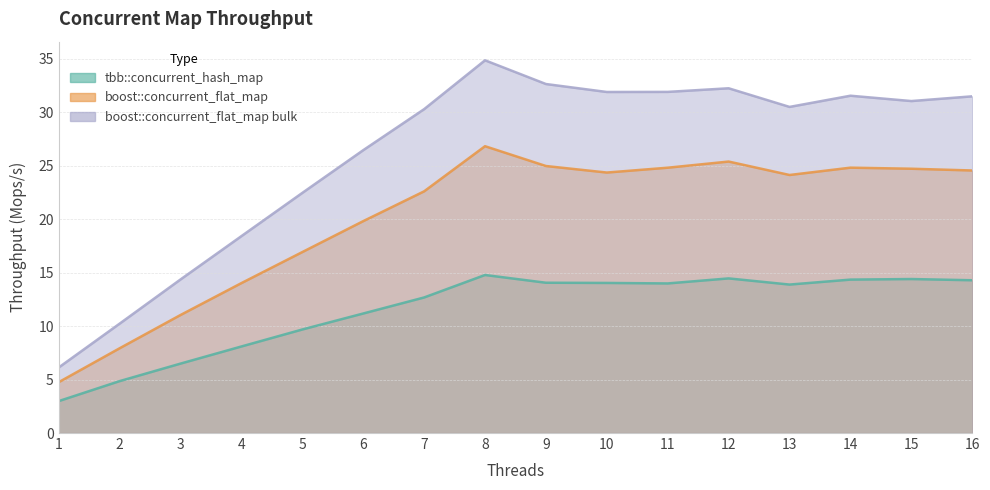

At which category is the sum across all series the highest?

8